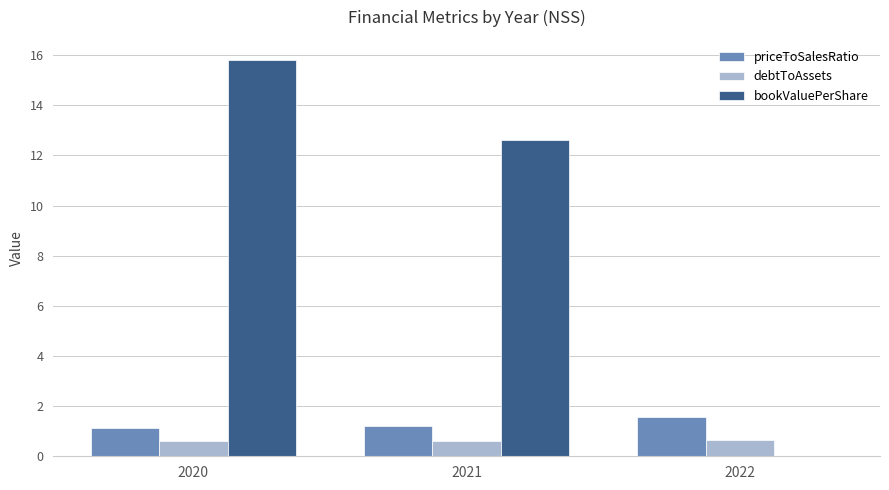

The bookValuePerShare series shows 12.6 at 2021. True or false?

True